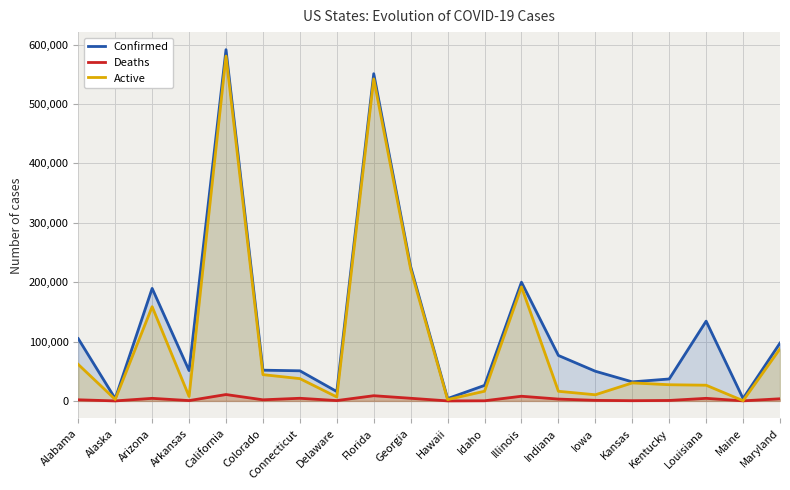

Where is Deaths nearest to the value 5390?

Georgia